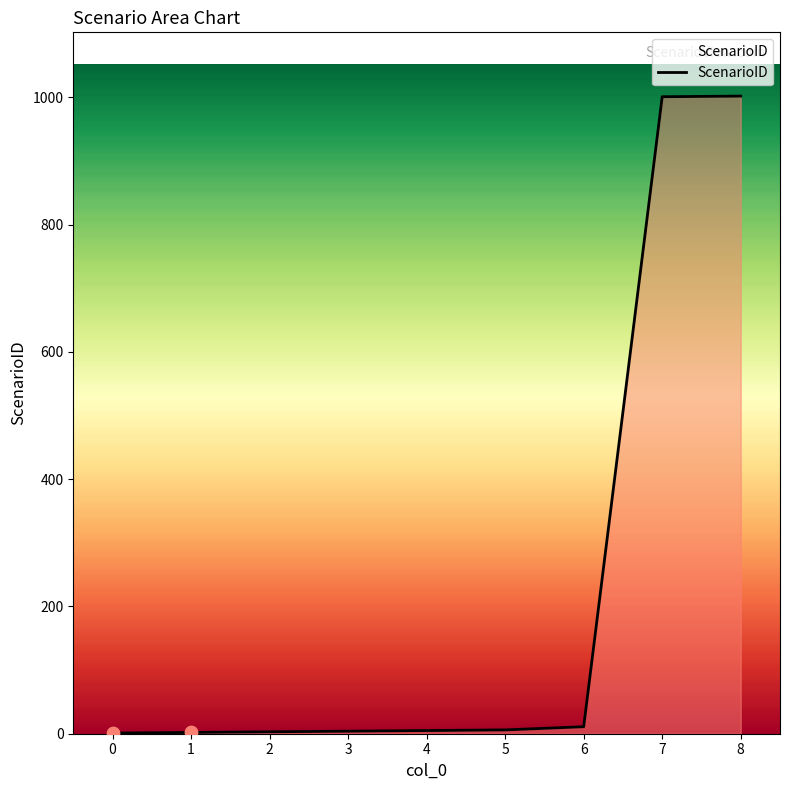

Between 2 and 8, which is larger?

8